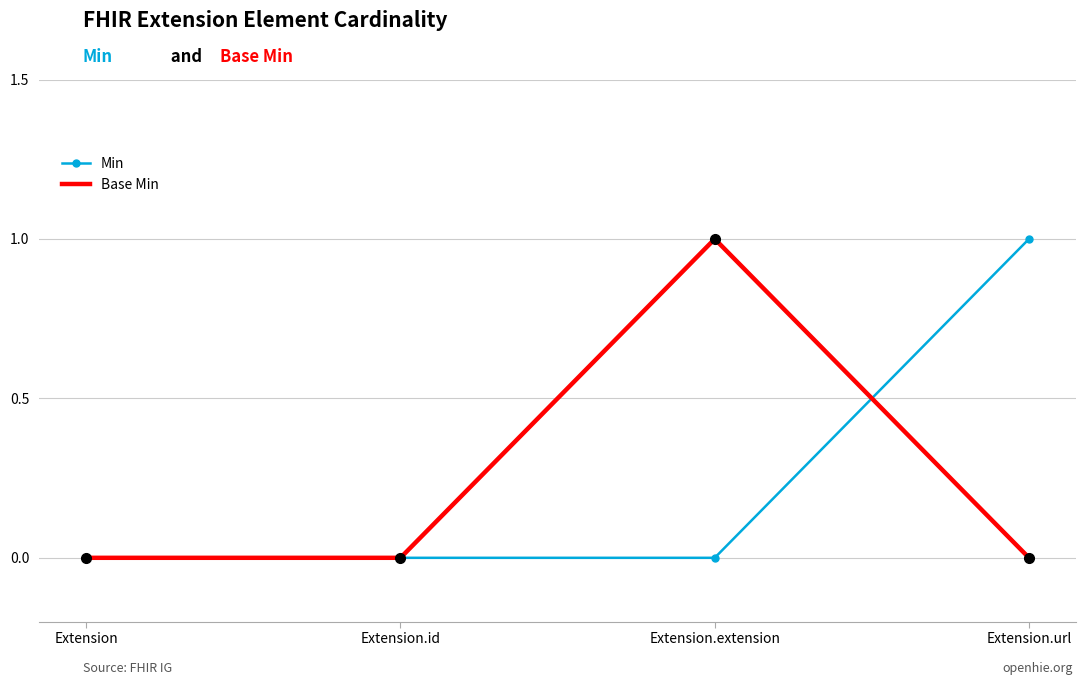

Count the Base Min values in the range 0 to 1.

4